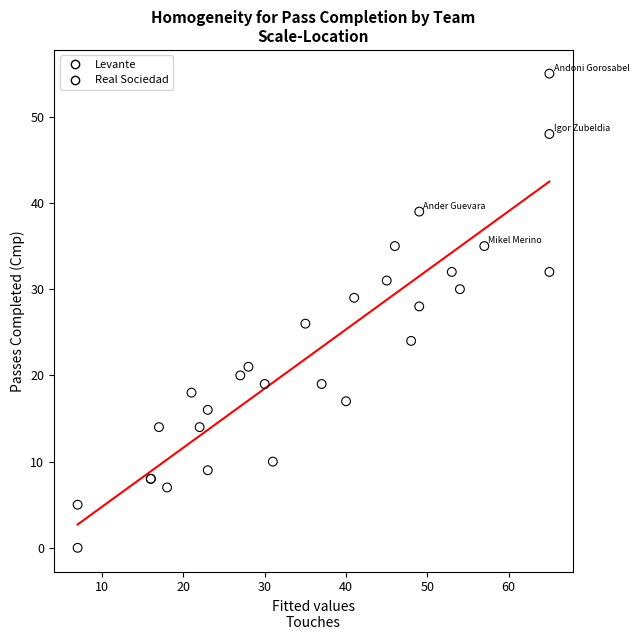

Which series contains the lowest Y value?

Levante